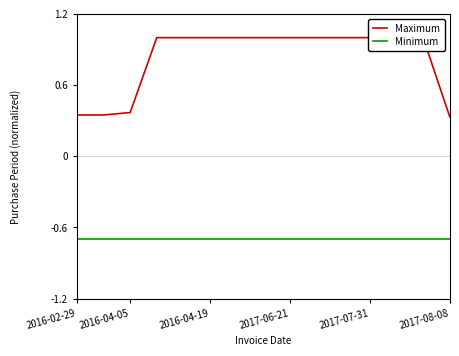

What is the difference between the maximum and minimum values in the Maximum series?

0.7